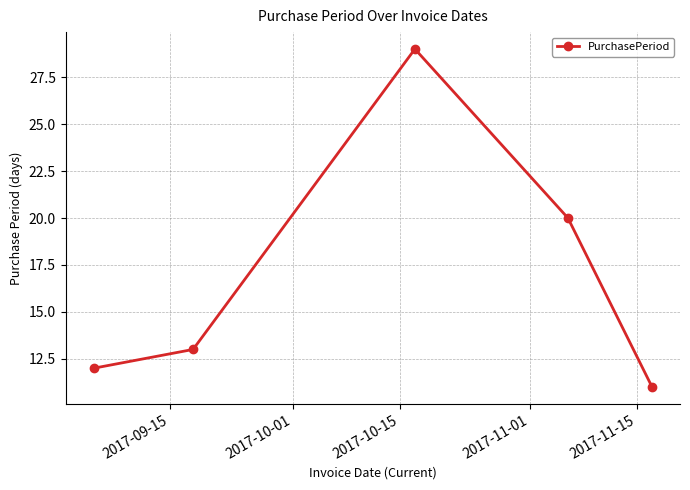

What is the average value?

17